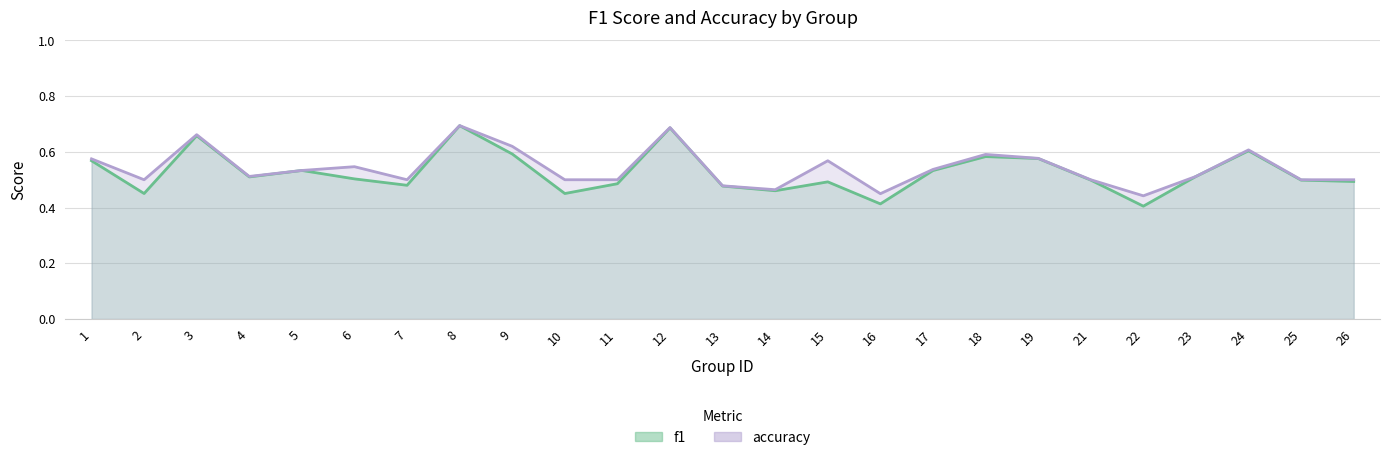

What is the value of the f1 point at the 15th from the left?

0.5